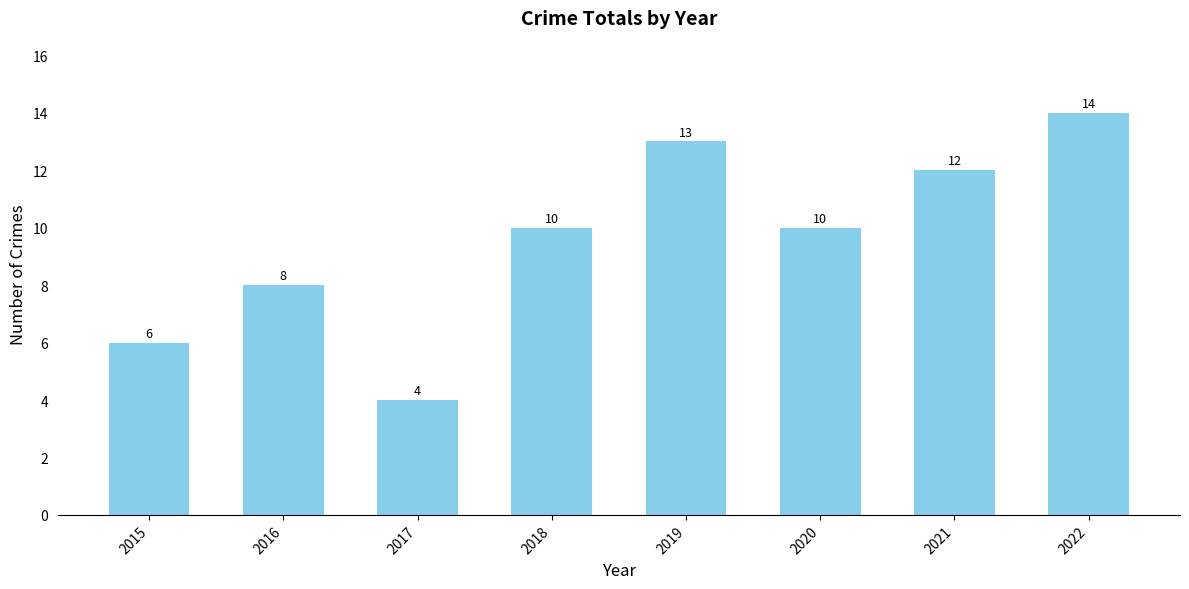

What is the change in value from 2016 to 2021?

+4